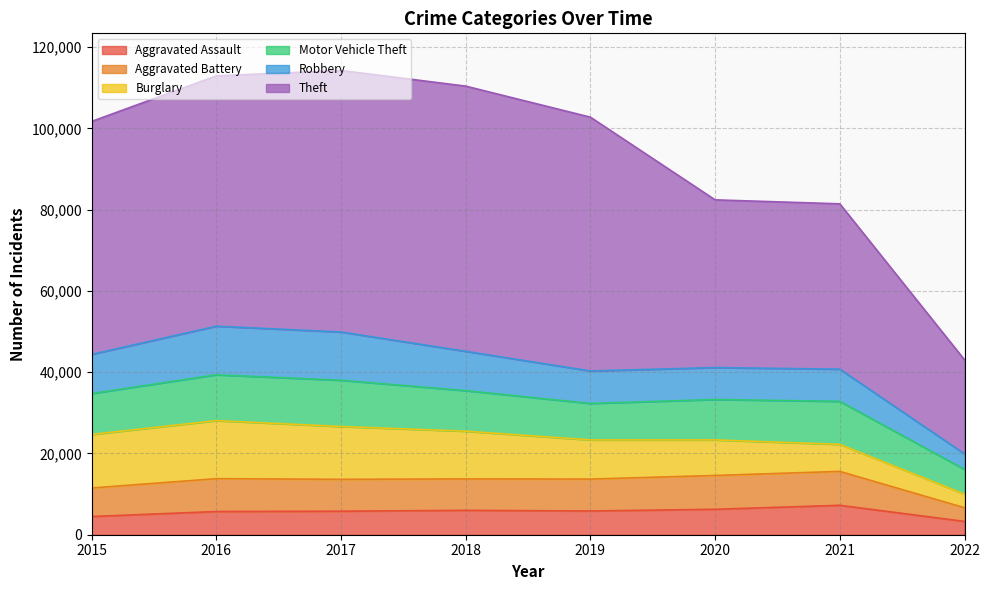

True or false: Theft and Aggravated Battery intersect in this chart.

False